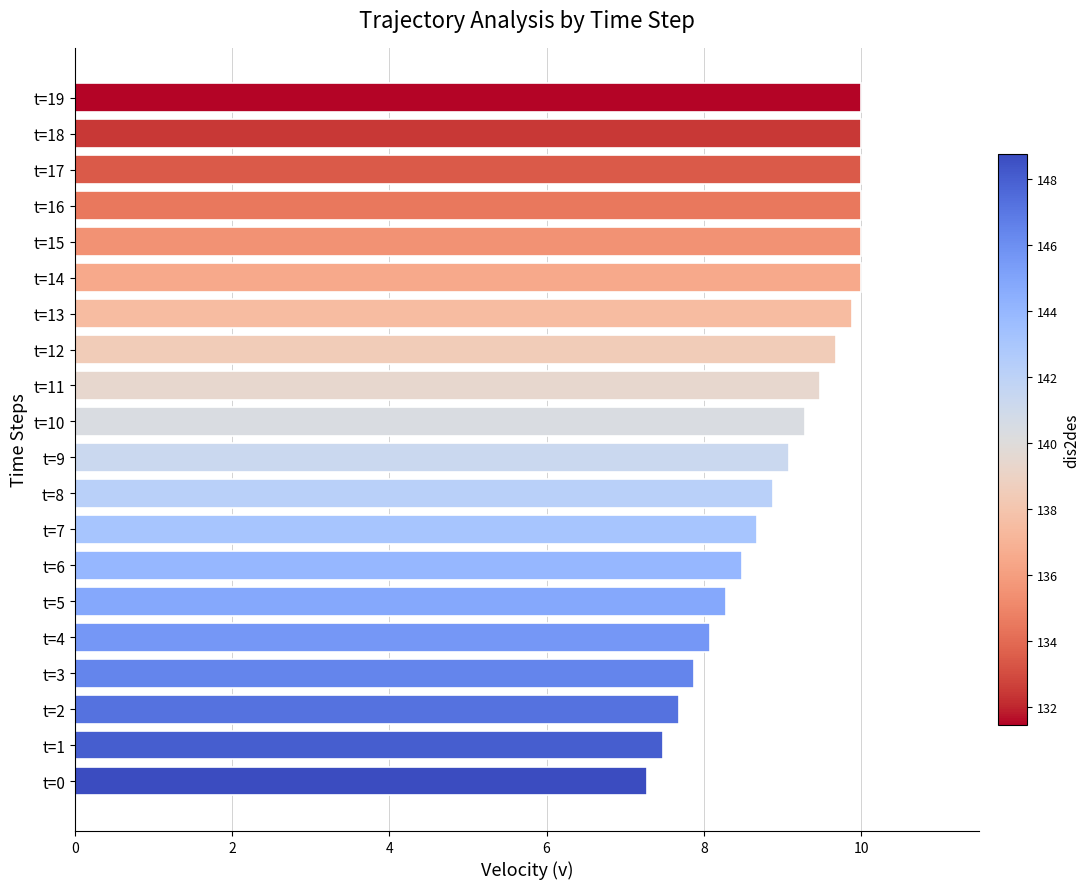

How many data points are less than 9?

9